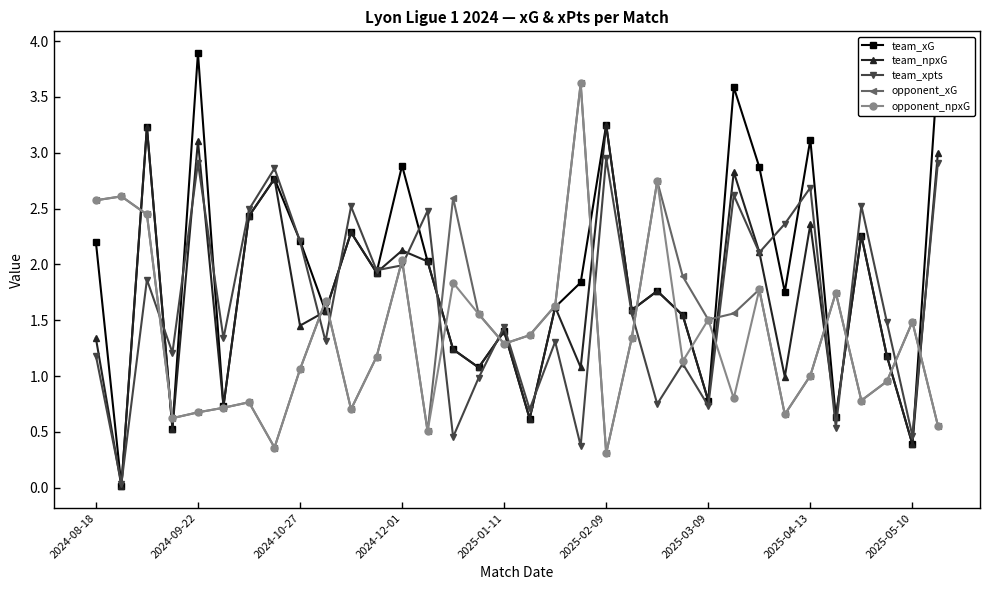

How many lines are shown in the chart?

5